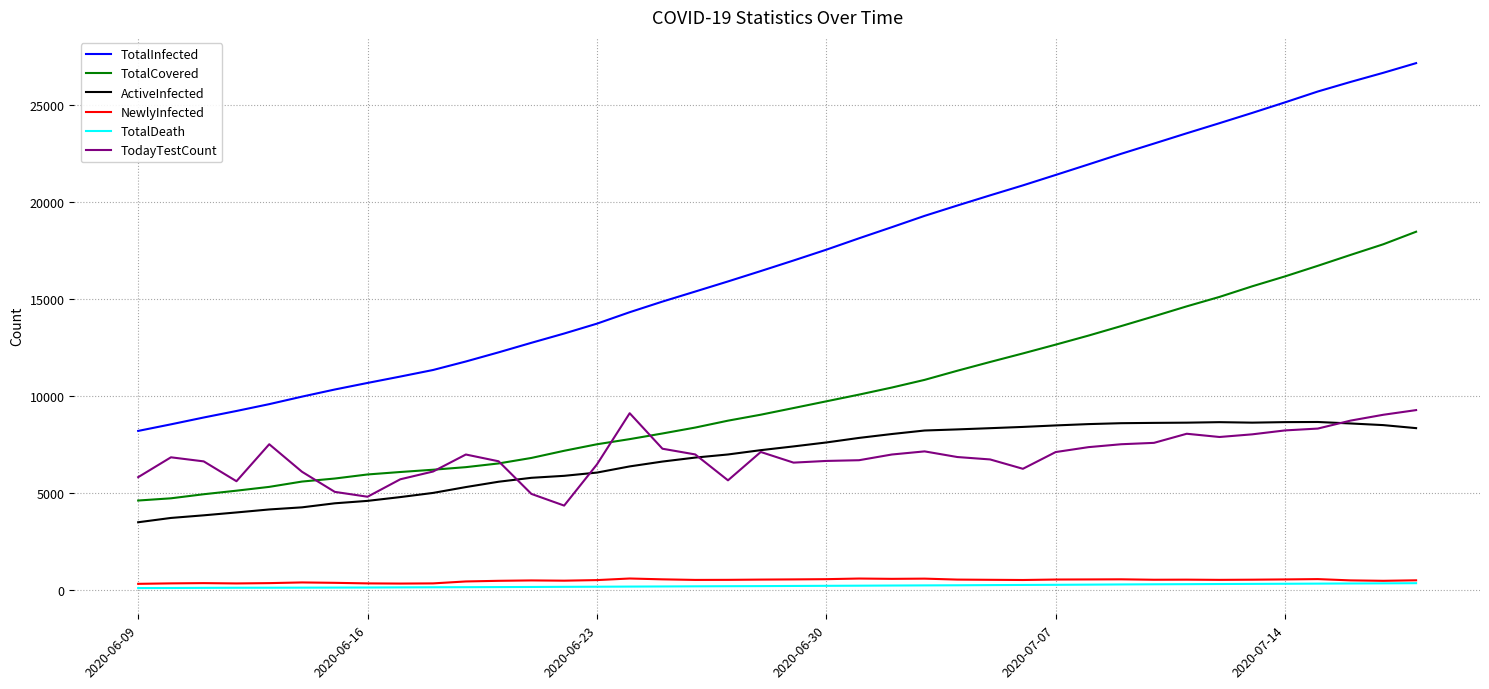

True or false: TotalInfected and ActiveInfected cross at least once.

False